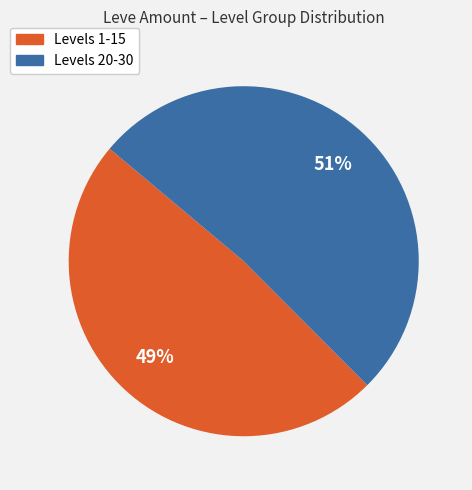

Does any single category account for the majority?

Yes